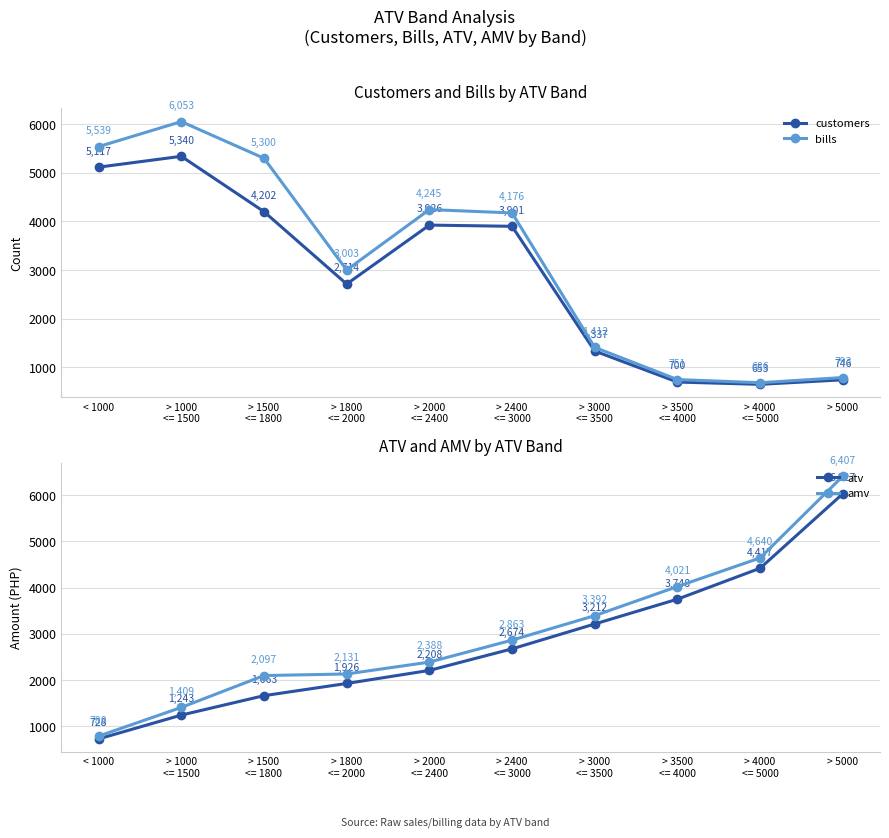

Reading left to right, what are all the values shown in this chart?

customers: 5117.0	5340.0	4202.0	2714.0	3926.0	3901.0	1337.0	700.0	653.0	746.0
bills: 5539.0	6053.0	5300.0	3003.0	4245.0	4176.0	1412.0	751.0	686.0	793.0
atv: 727.8	1242.8	1662.6	1926.2	2208.5	2674.4	3212.1	3748.3	4417.1	6027.4
amv: 787.9	1408.7	2097.1	2131.3	2387.9	2863.0	3392.3	4021.4	4640.4	6407.1